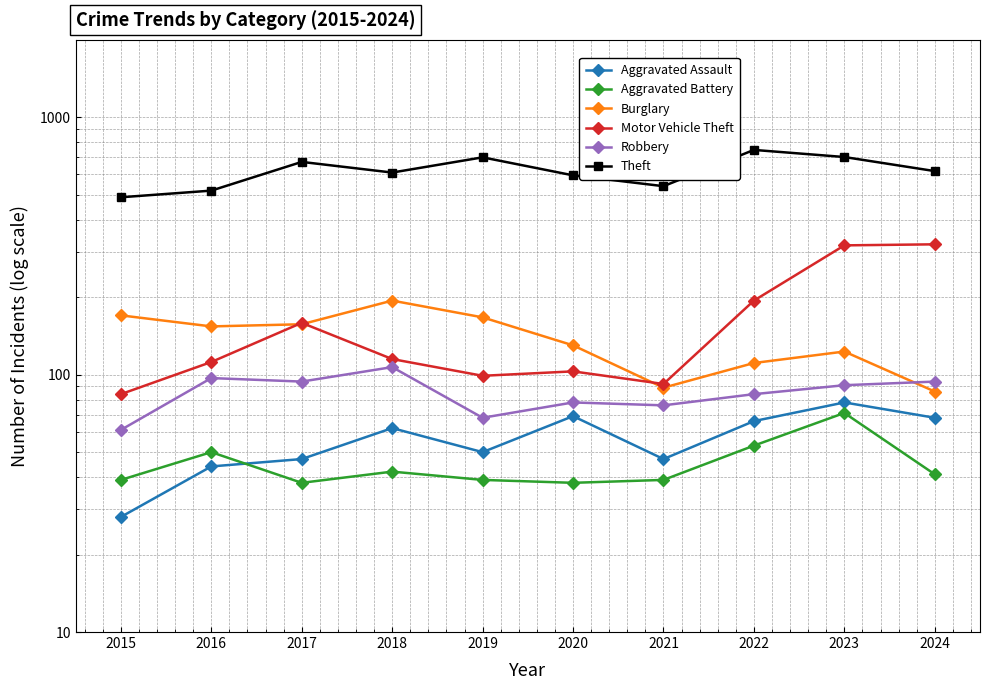

Where is Theft nearest to the value 618?

2024